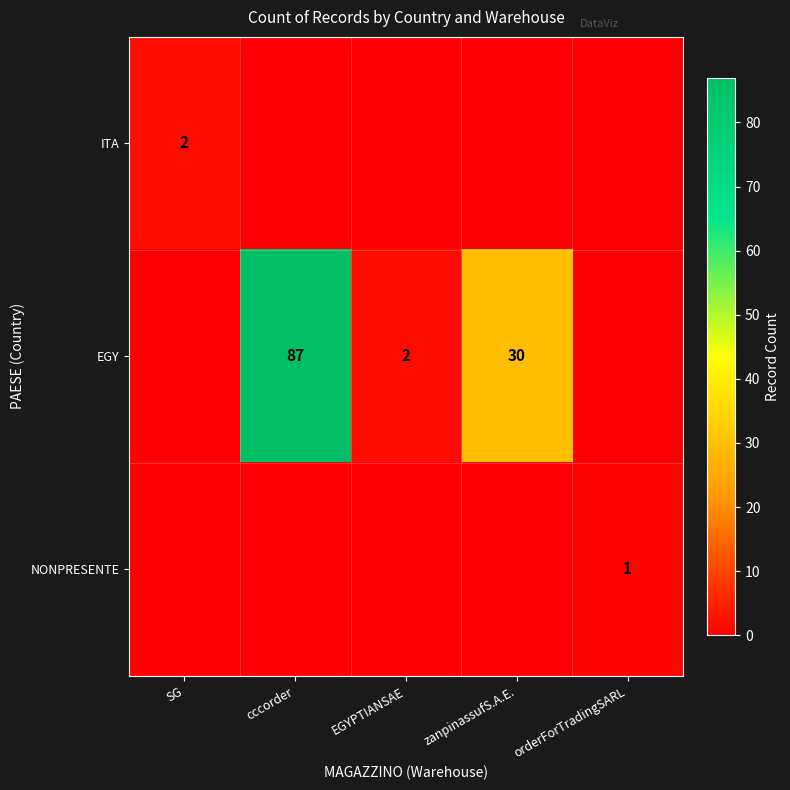

At cccorder, list the series in order from largest to smallest.

EGY, ITA, NONPRESENTE